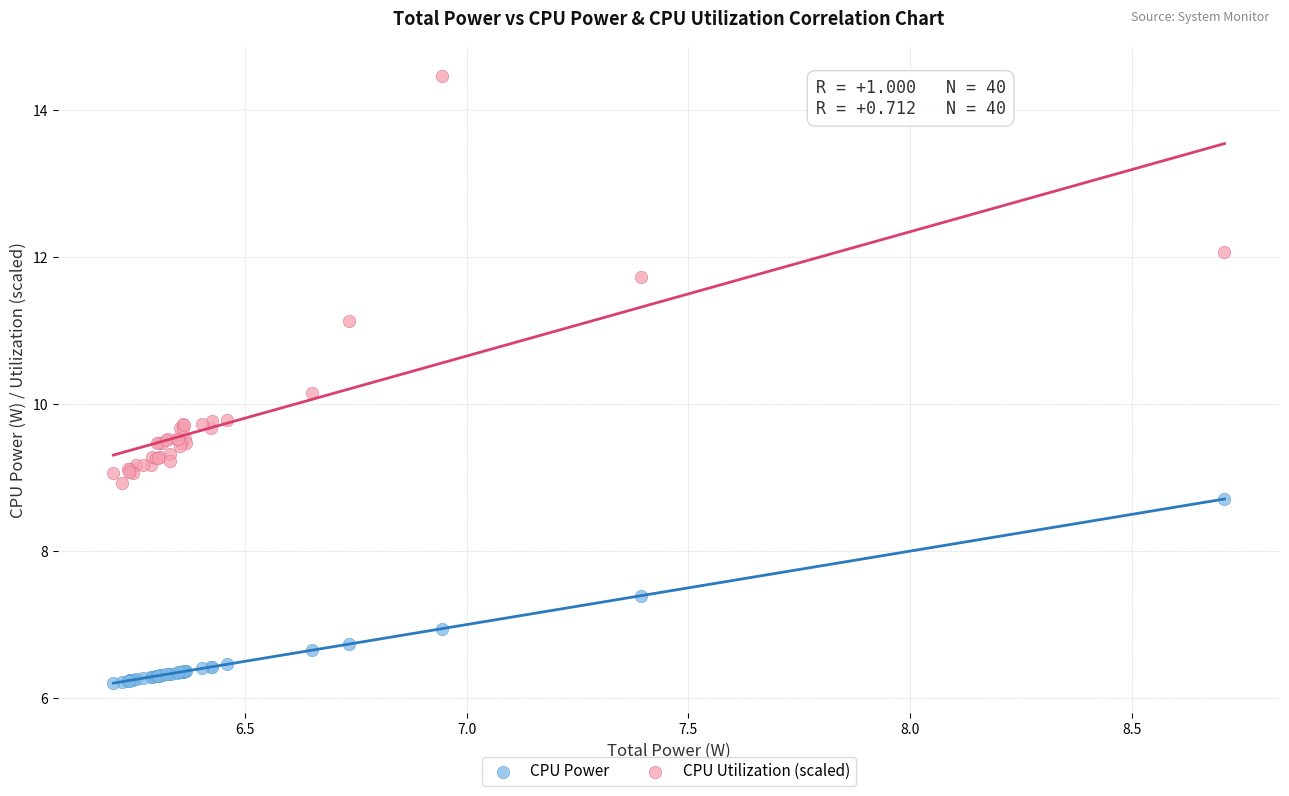

What are all the series names shown in the legend?

CPU Power, CPU Utilization (scaled)